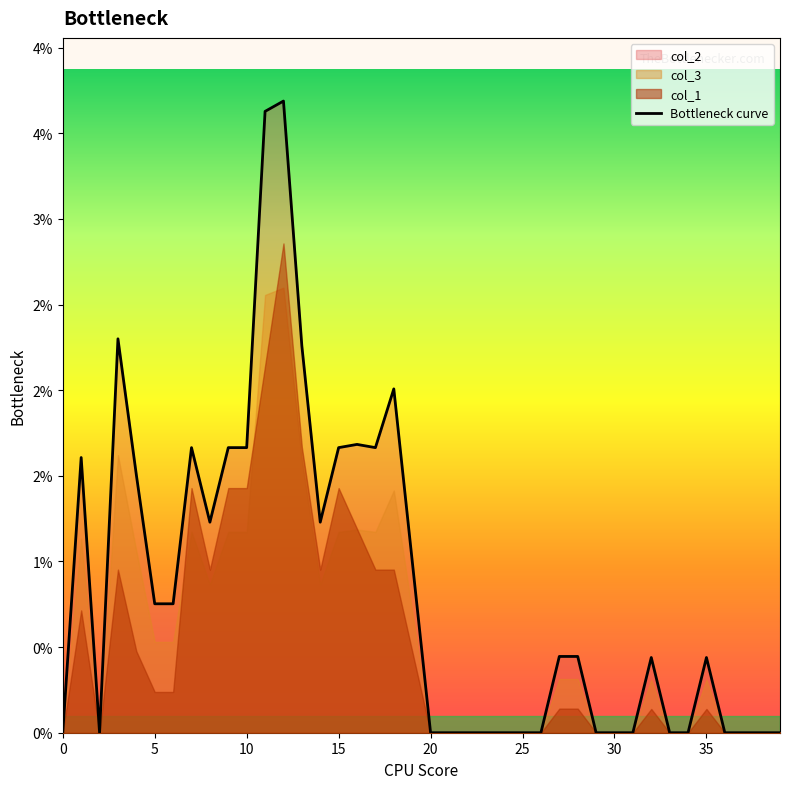

Is it true that the value at 16 is 0.0?

False